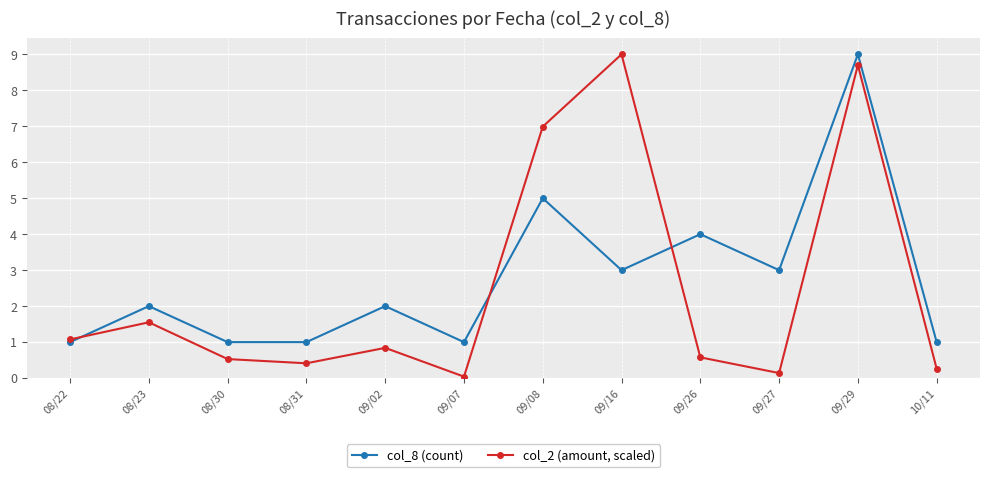

What is the difference between the second highest and minimum values in the col_2 (amount, scaled) series?

8.7